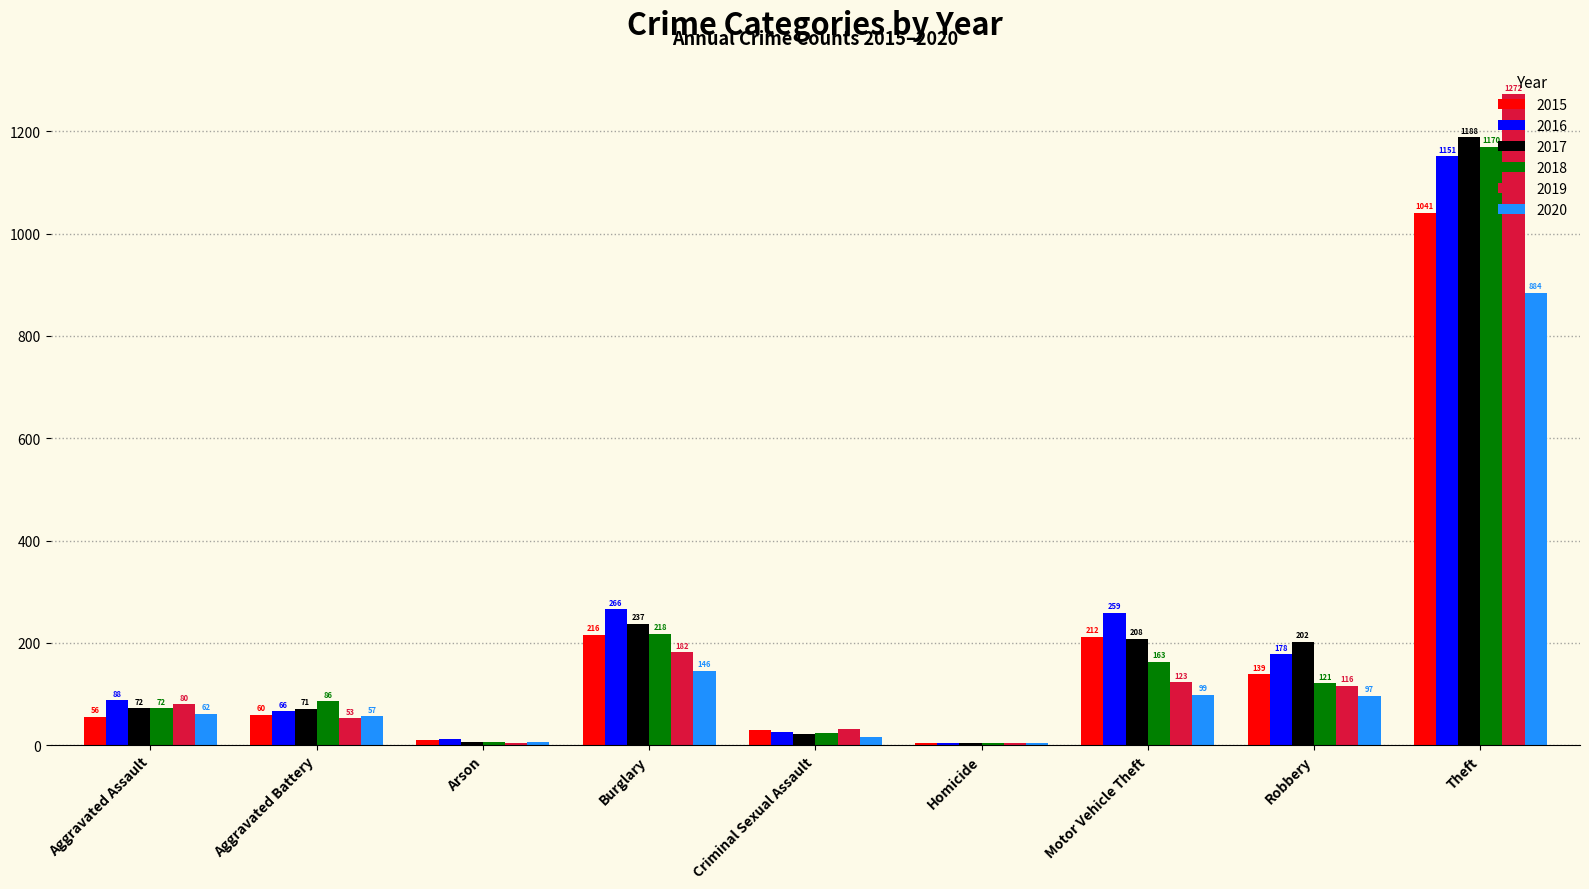

Reading right to left, extract all data points from this chart.

2015: 1041	139	212	5	29	216	10	60	56
2016: 1151	178	259	4	26	266	12	66	88
2017: 1188	202	208	4	22	237	7	71	72
2018: 1170	121	163	4	24	218	7	86	72
2019: 1272	116	123	4	31	182	5	53	80
2020: 884	97	99	5	16	146	7	57	62